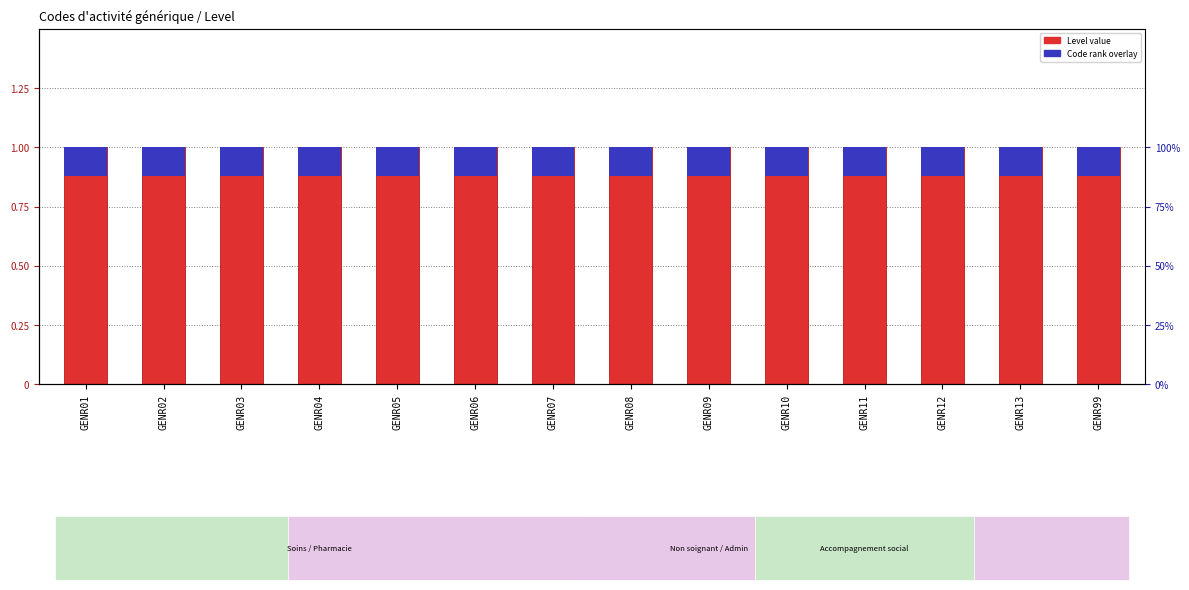

Which series has the largest total across all categories?

Level